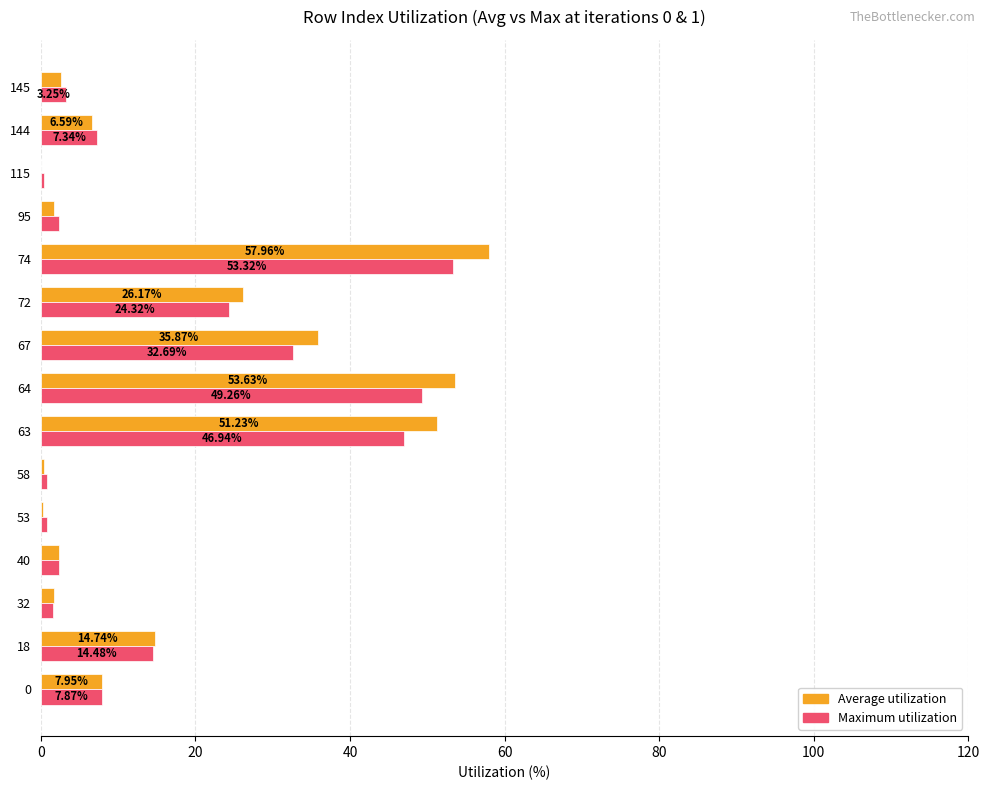

What is the total value across all series at 40?

4.7